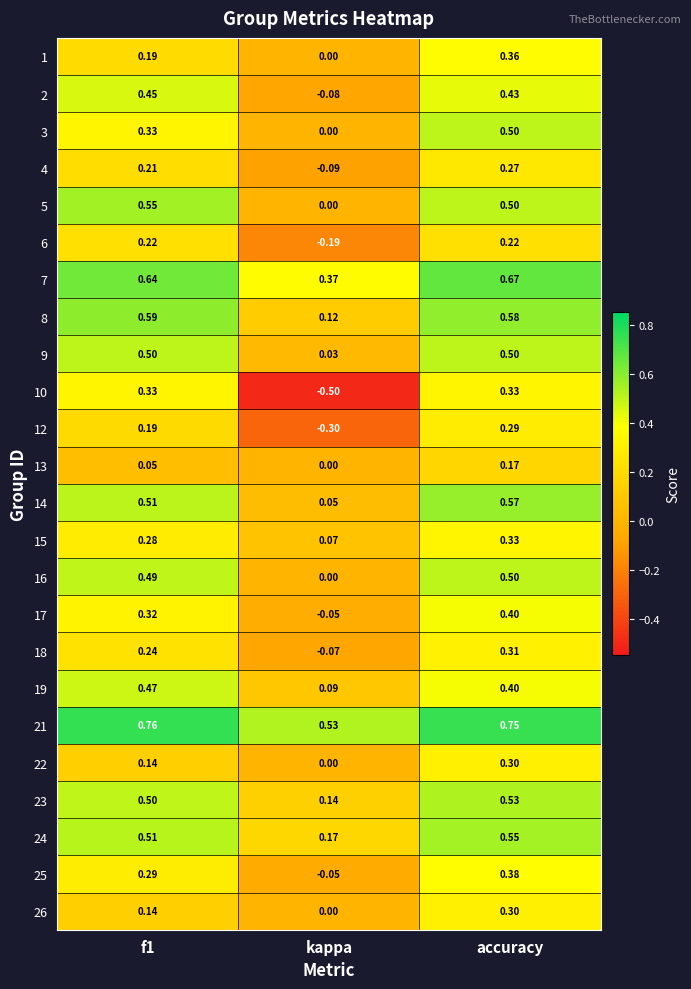

At which category is the sum across all series the highest?

accuracy